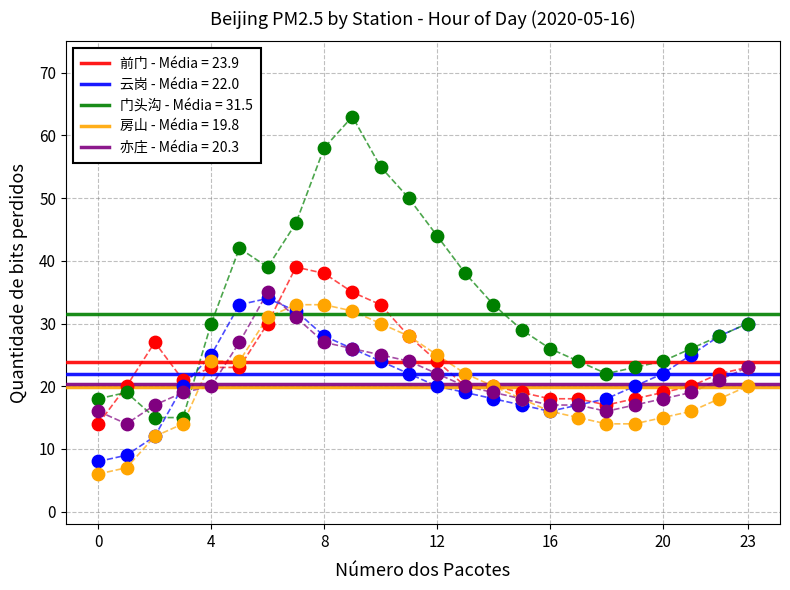

Which series has the largest total across all categories?

门头沟